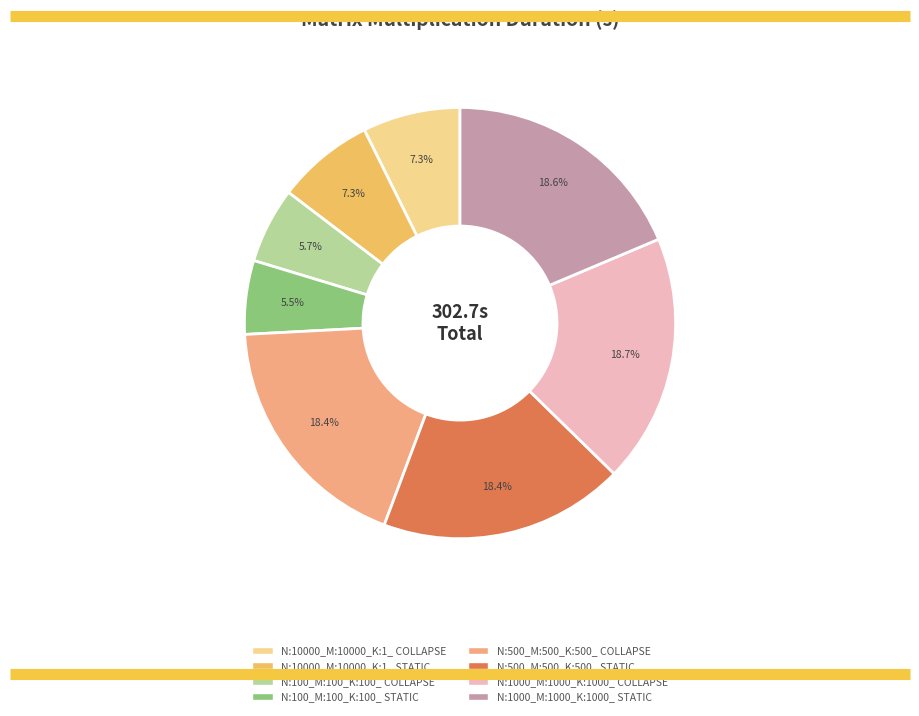

To the nearest percent, what portion does N:10000_M:10000_K:1_ COLLAPSE represent?

7%